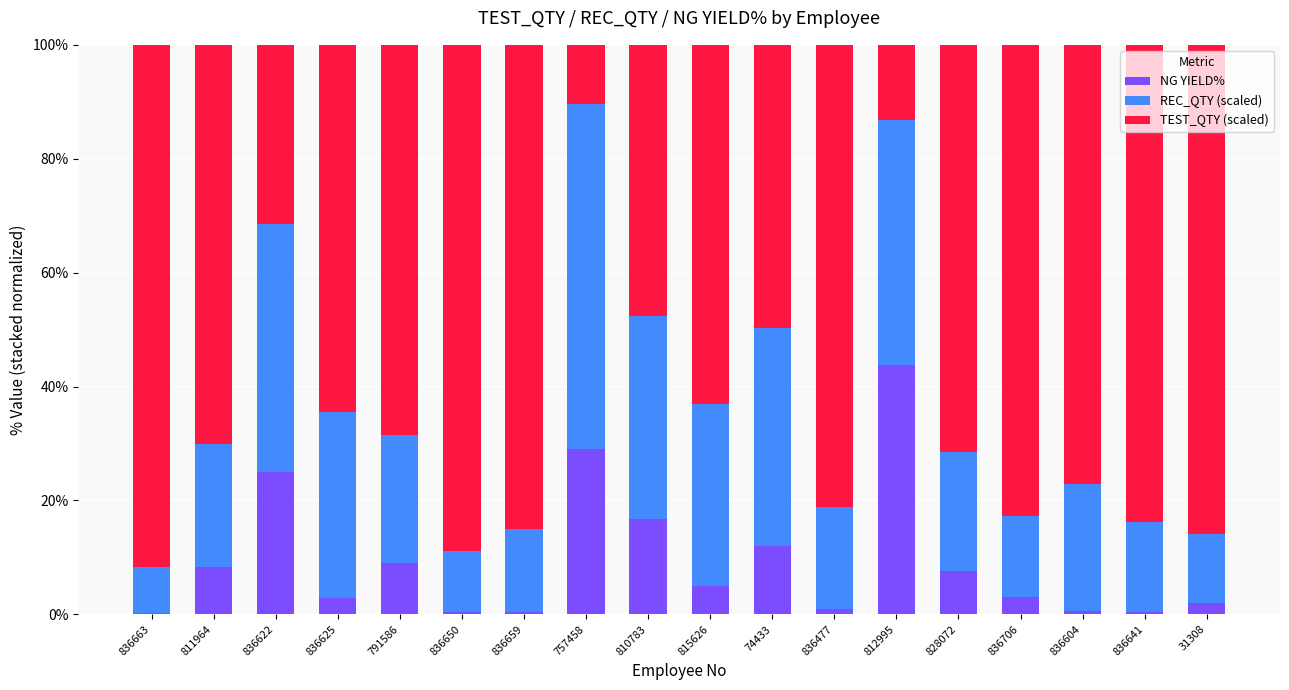

What is the total value across all series at 836706?

100.0